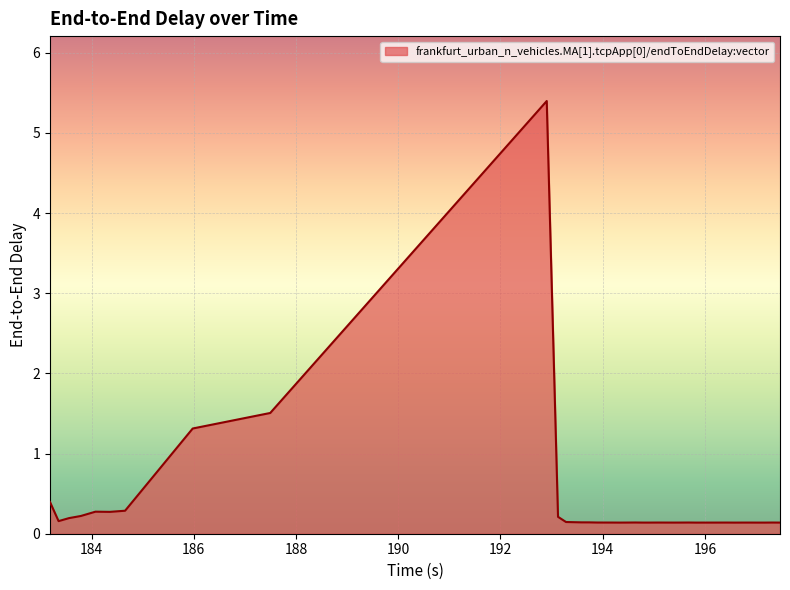

What is the difference between the maximum and minimum values?

5.3